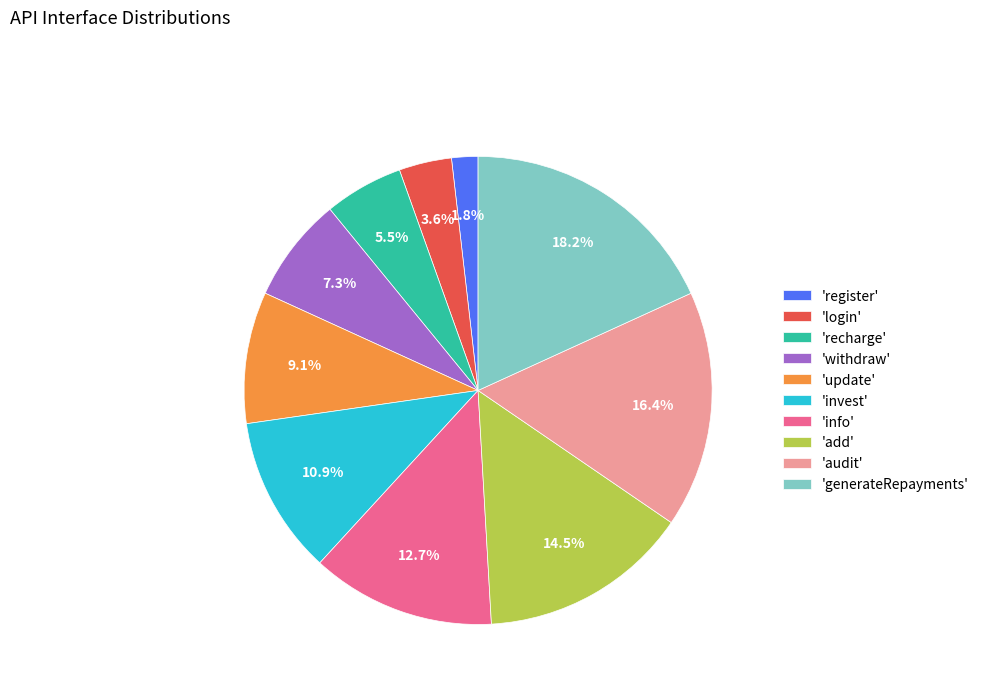

Between 'generateRepayments' and 'info', which is larger?

'generateRepayments'